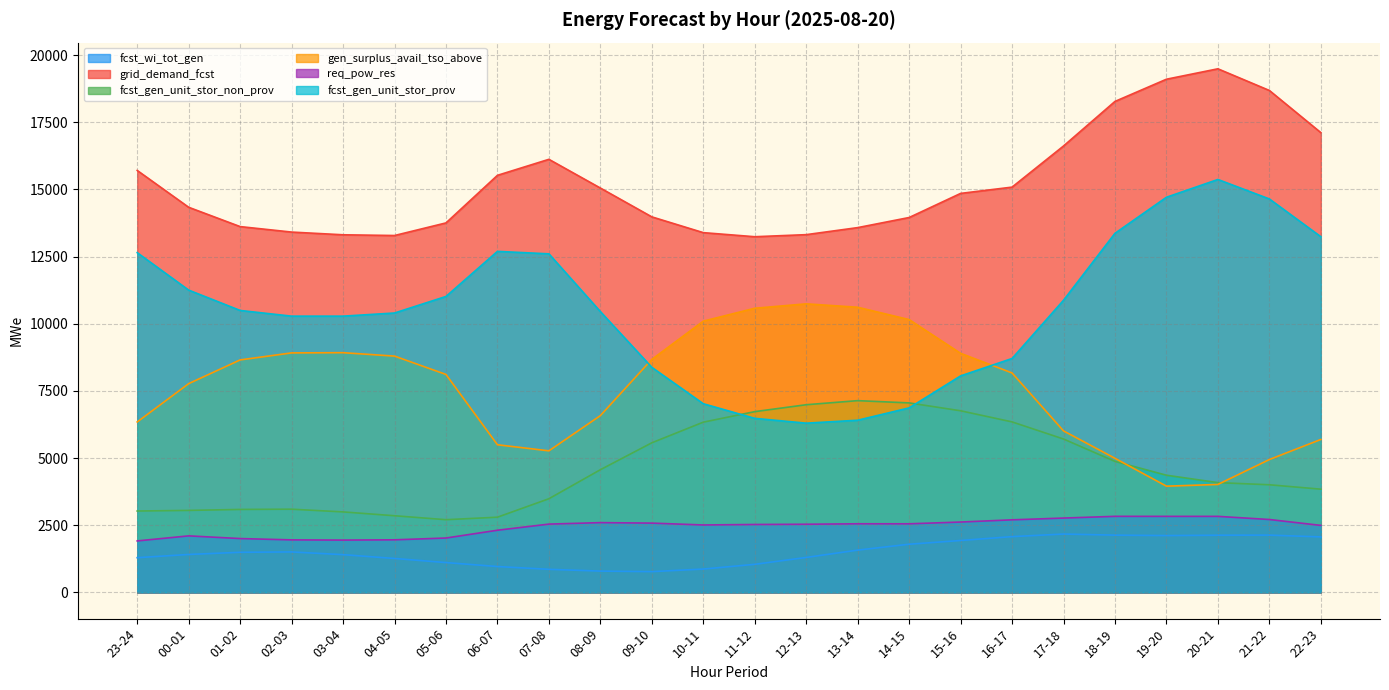

Where does the grid_demand_fcst series first go above 14852?

23-24